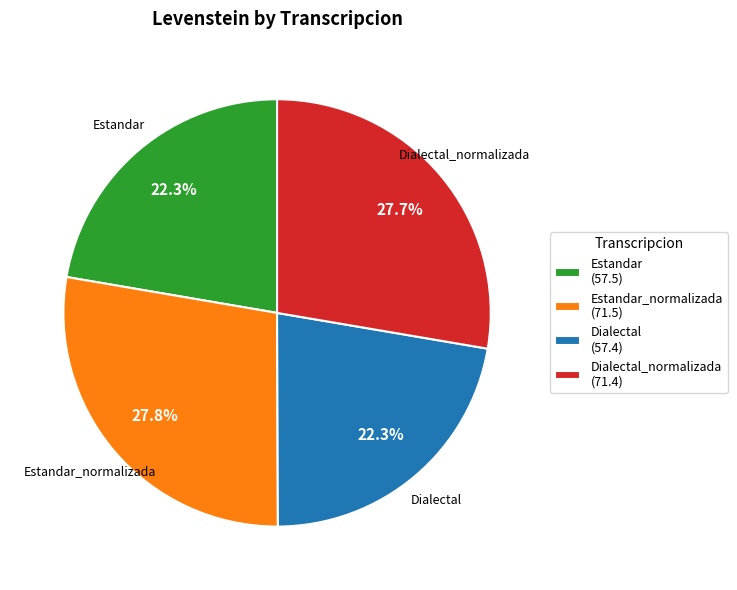

What is the ratio of the value at Estandar (57.5) to the value at Dialectal_normalizada (71.4)?

0.8